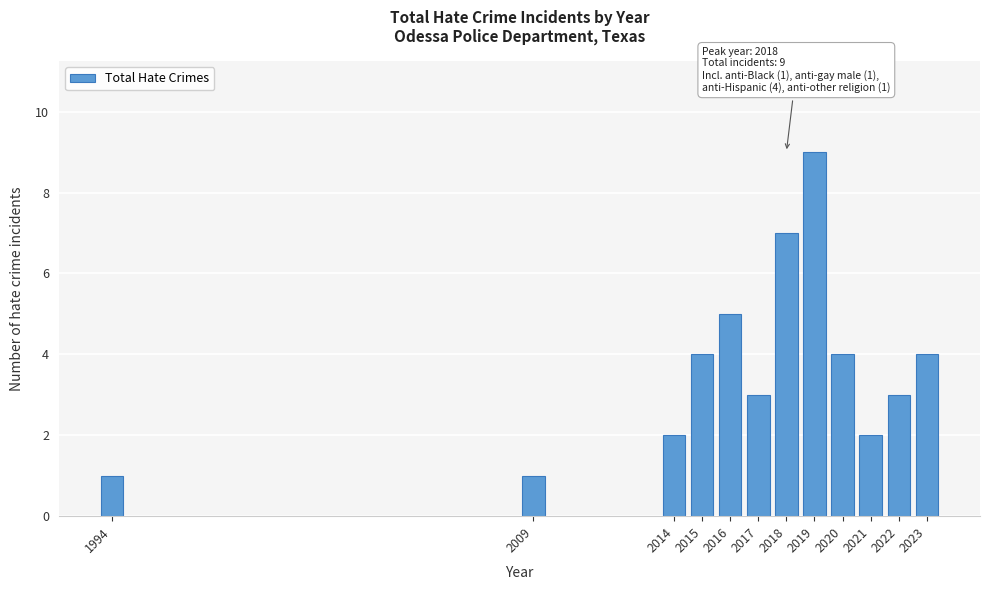

Reading right to left, transcribe all the data shown in this chart.

4	3	2	4	9	7	3	5	4	2	1	1